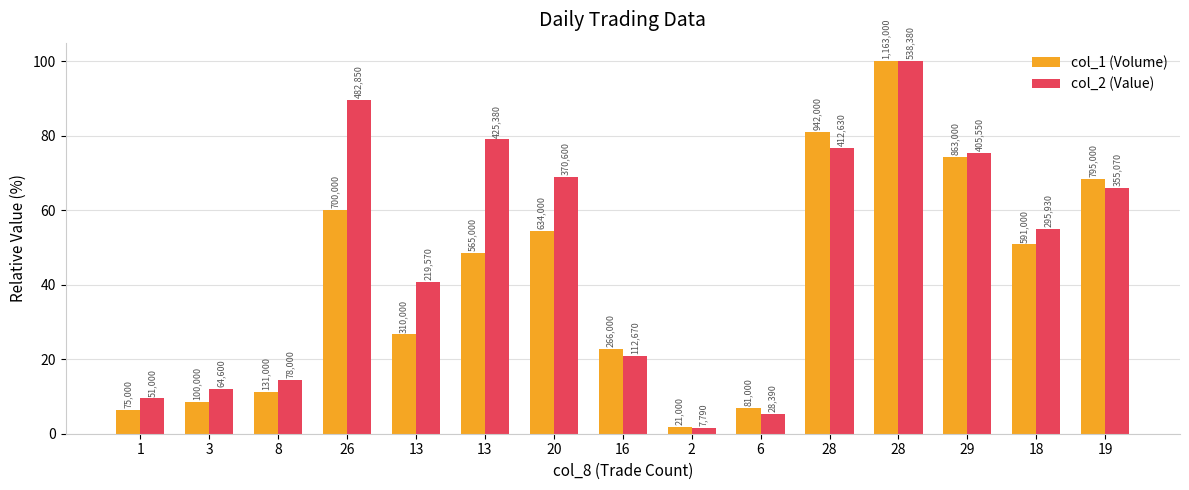

Rank the series by their average value, from highest to lowest.

col_2 (Value), col_1 (Volume)